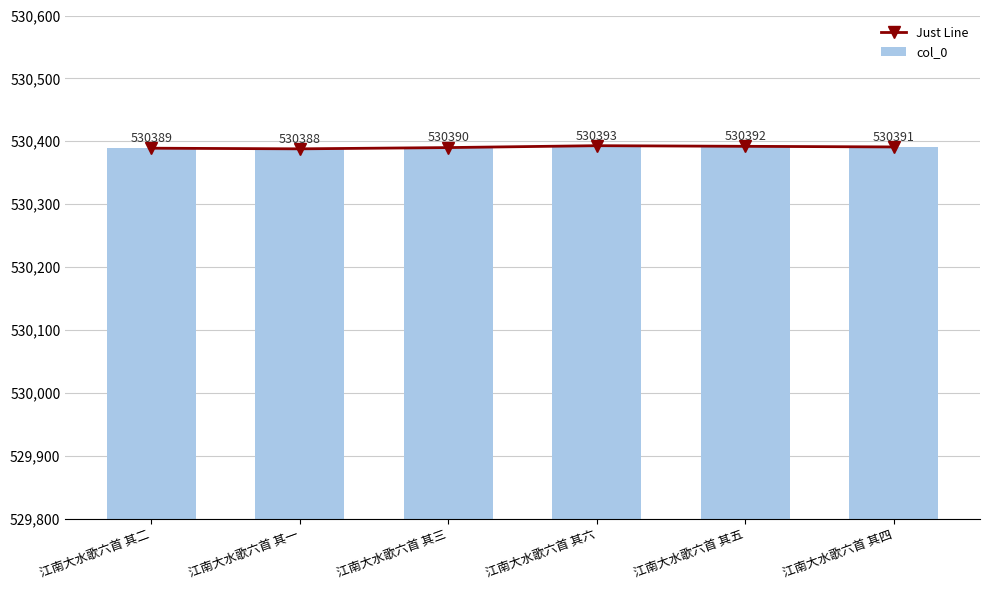

Count the Just Line values in the range 530389 to 530392.

4